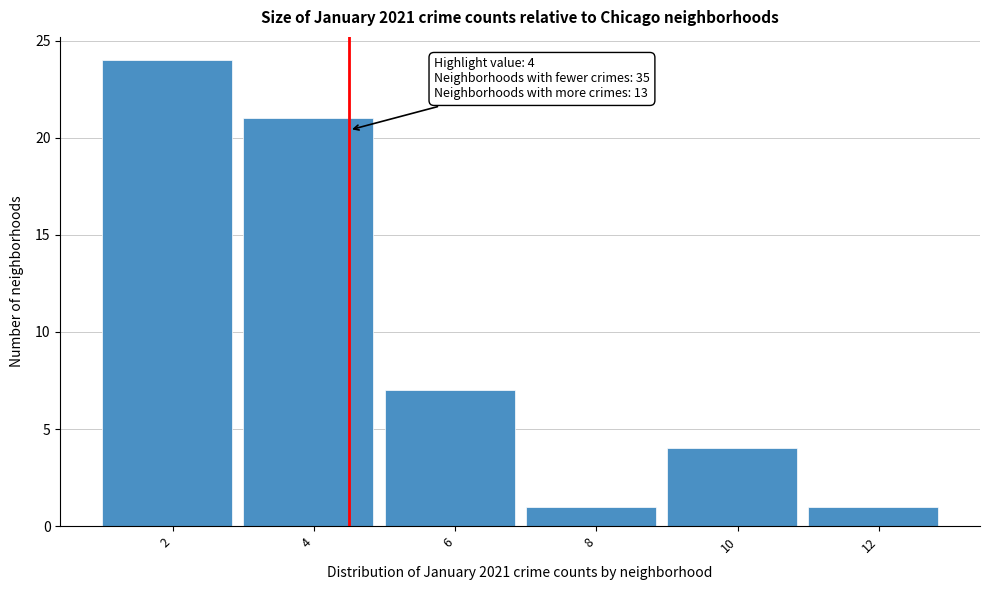

Reading right to left, list all the values displayed in this chart.

1	4	1	7	21	24